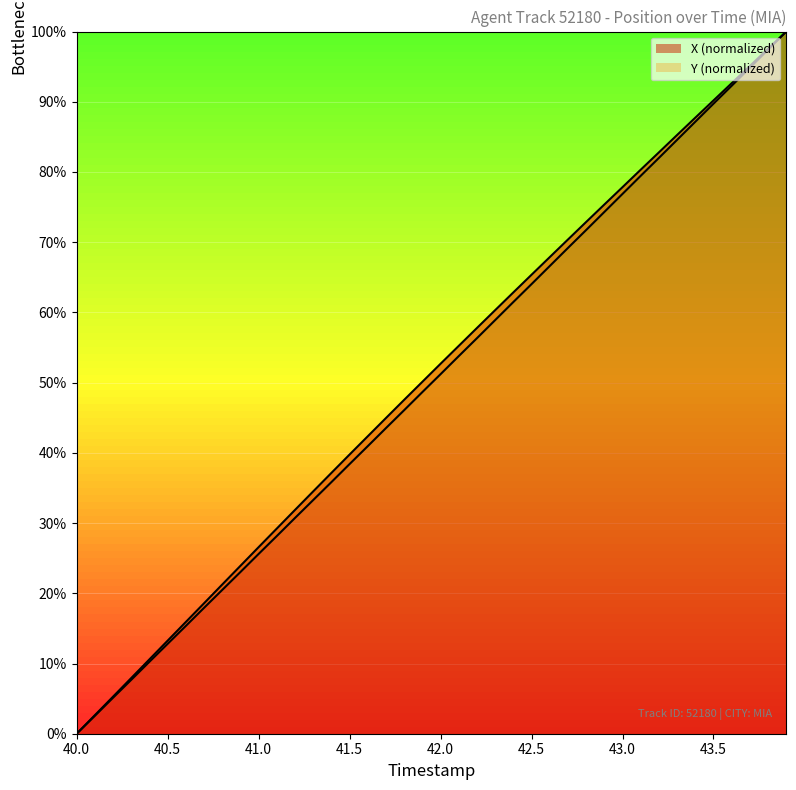

True or false: Y and X intersect in this chart.

False